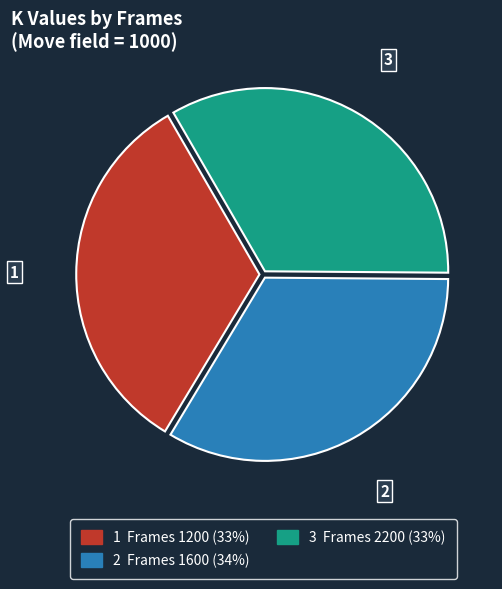

Is there any slice that represents more than half of the pie?

No